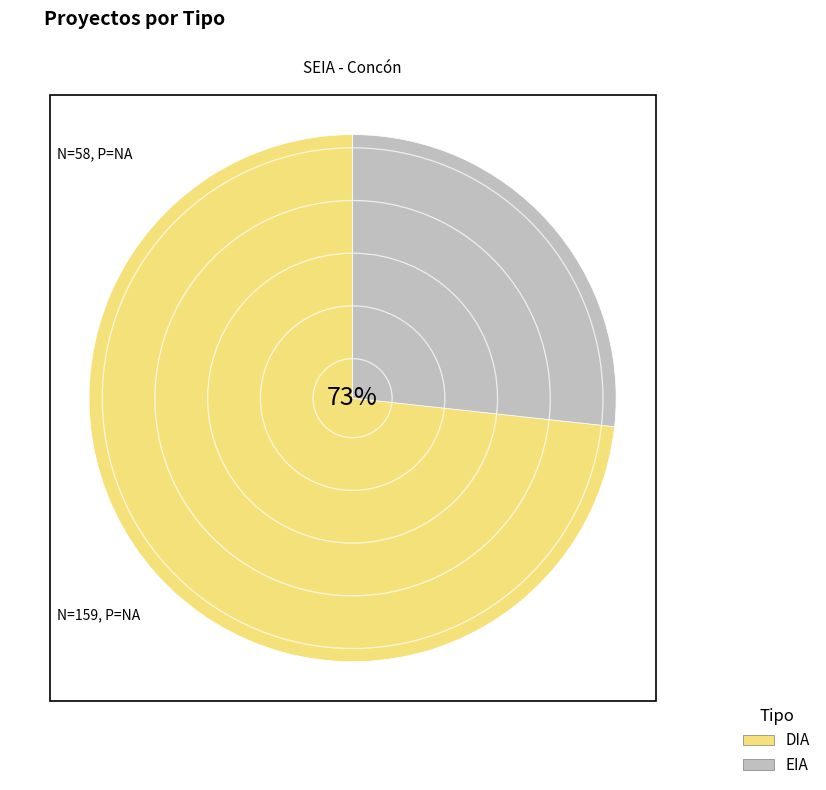

To the nearest percent, what is the combined percentage of DIA and EIA?

100%